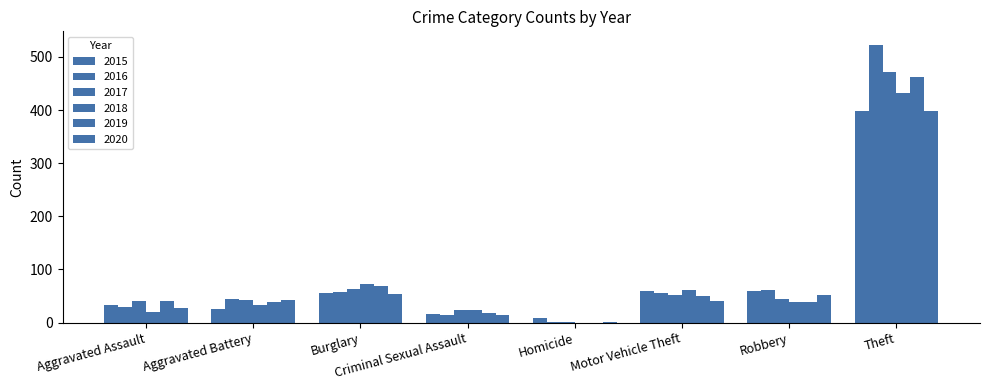

How many categories are shown in the chart?

8